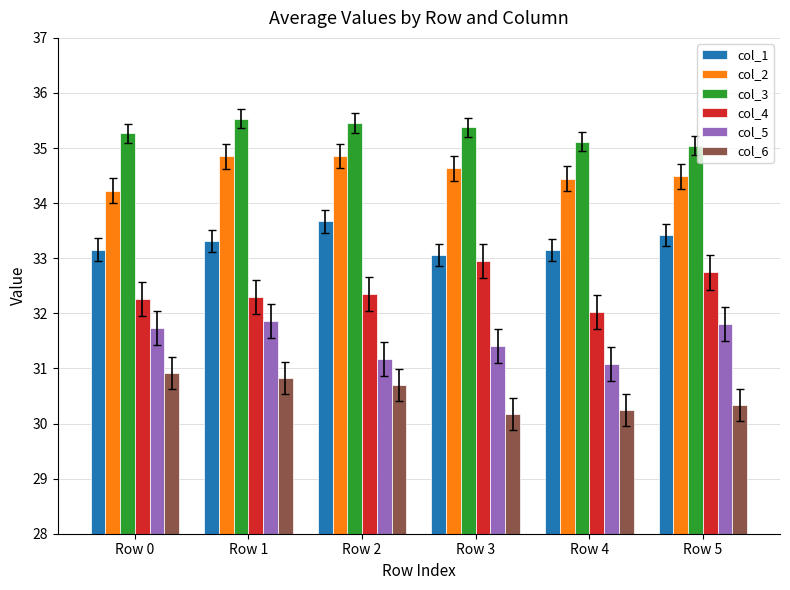

List the series in order of their peak value, lowest first.

col_6, col_5, col_4, col_1, col_2, col_3